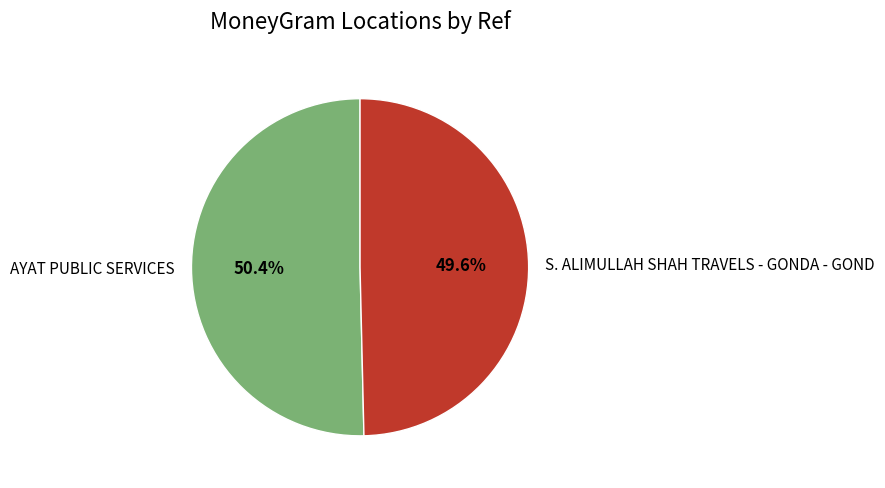

How many segments does this pie chart have?

2